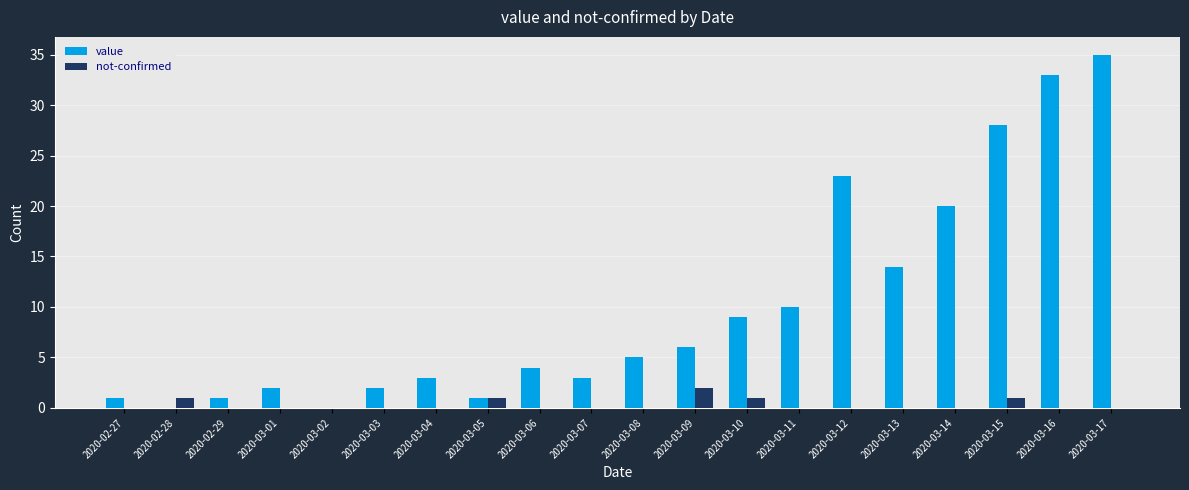

Which category has the highest value in the value series?

2020-03-17